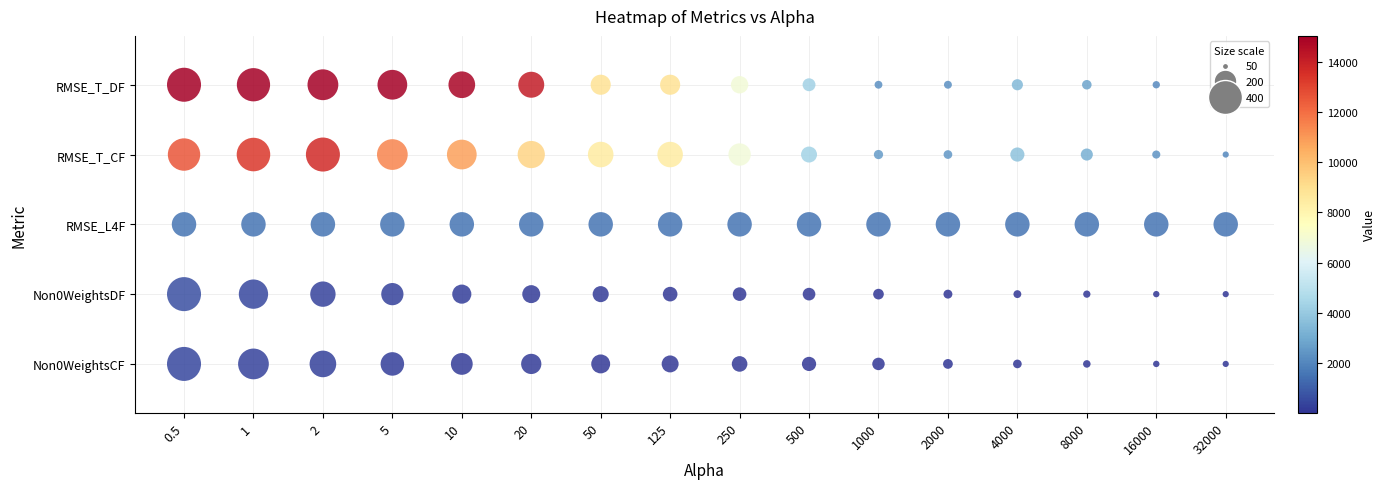

Reading left to right, transcribe all the data shown in this chart.

Non0WeightsCF: 0.5=0	1=0	2=0	5=0	10=0	20=0	50=0	125=0	250=0	500=0	1000=0	2000=0	4000=0	8000=0	16000=0	32000=0
Non0WeightsDF: 0.5=1	1=1	2=1	5=1	10=1	20=1	50=1	125=1	250=1	500=1	1000=1	2000=1	4000=1	8000=1	16000=1	32000=1
RMSE_L4F: 0.5=2	1=2	2=2	5=2	10=2	20=2	50=2	125=2	250=2	500=2	1000=2	2000=2	4000=2	8000=2	16000=2	32000=2
RMSE_T_CF: 0.5=3	1=3	2=3	5=3	10=3	20=3	50=3	125=3	250=3	500=3	1000=3	2000=3	4000=3	8000=3	16000=3	32000=3
RMSE_T_DF: 0.5=4	1=4	2=4	5=4	10=4	20=4	50=4	125=4	250=4	500=4	1000=4	2000=4	4000=4	8000=4	16000=4	32000=4